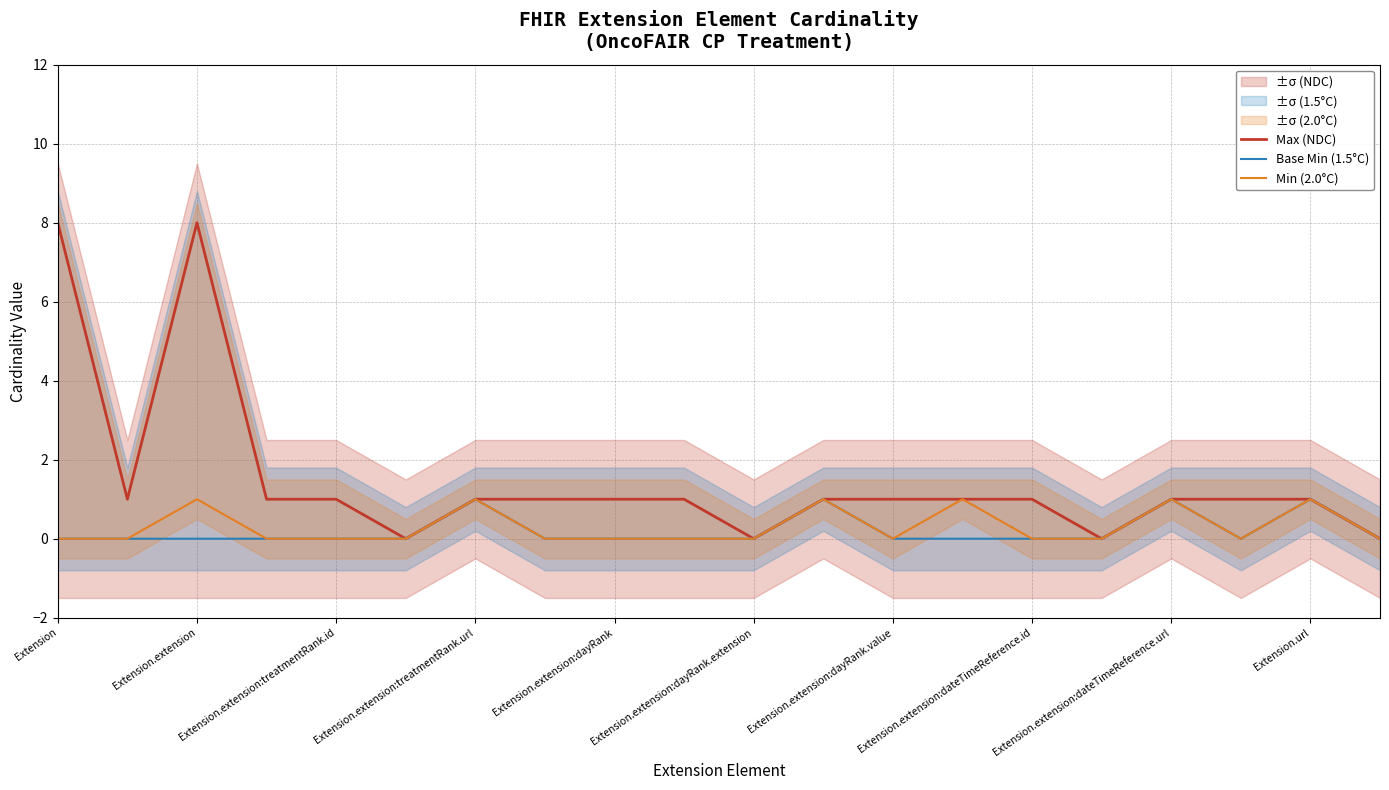

At which label is Base Min (1.5°C) closest to 0?

Extension